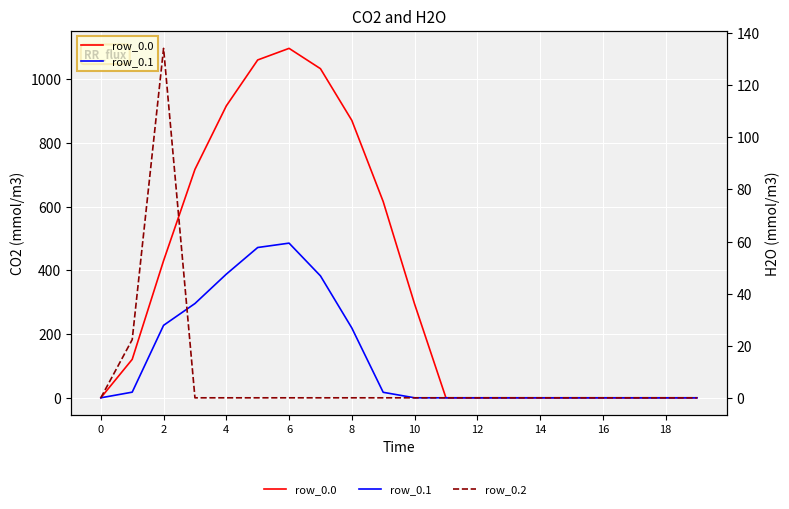

What are all the series names shown in the legend?

row_0.0, row_0.1, row_0.2